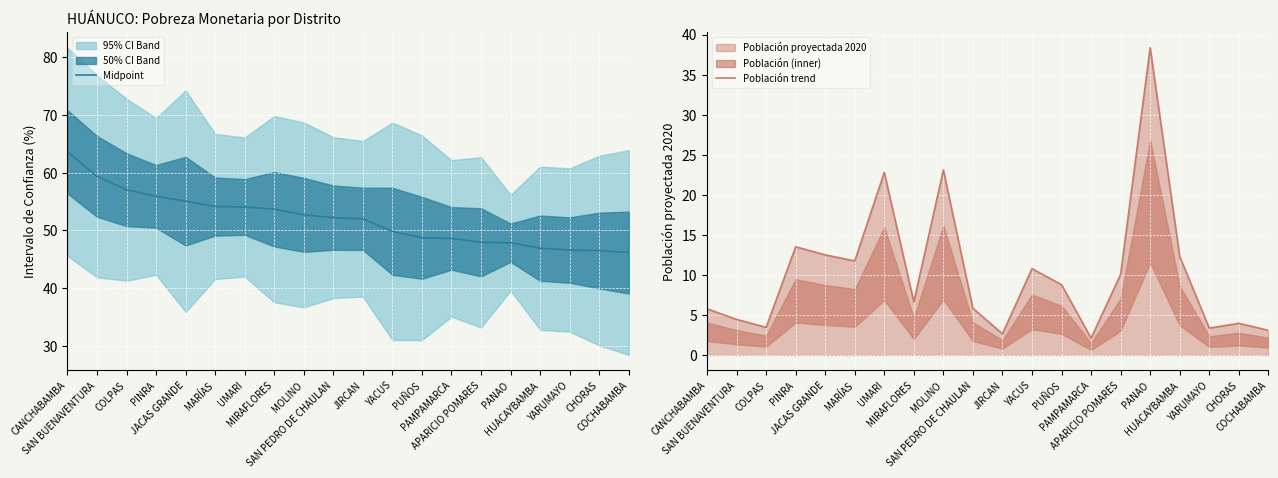

Where does the Midpoint series first go above 52?

CANCHABAMBA